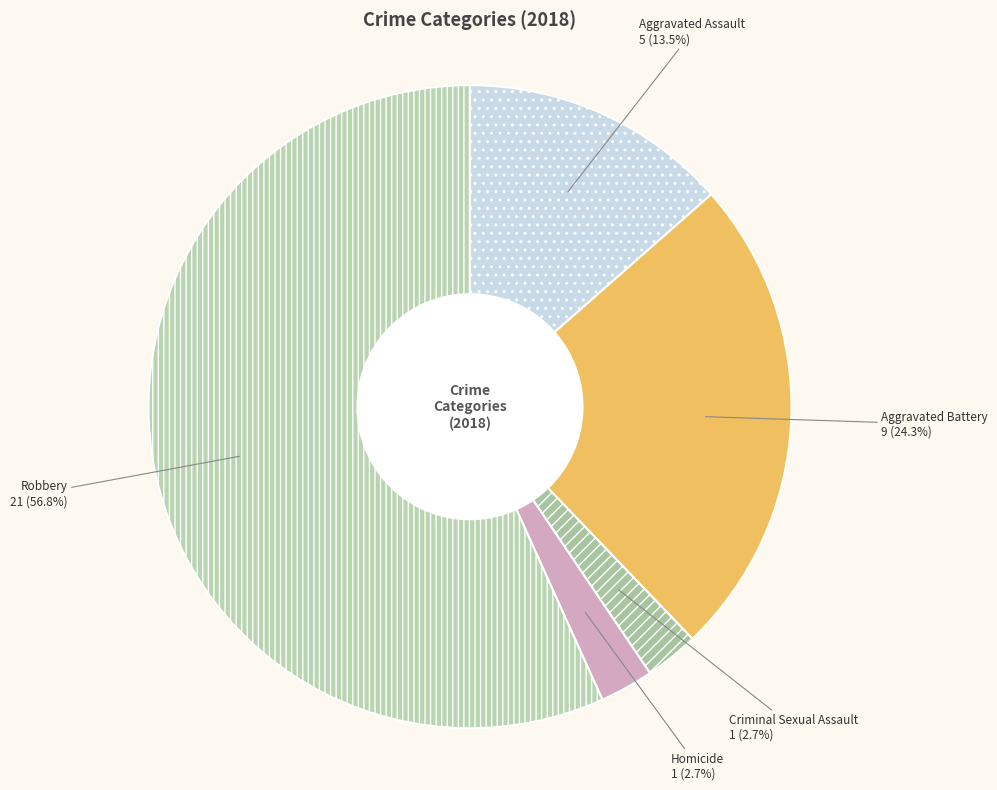

Count the number of slices in the pie.

5